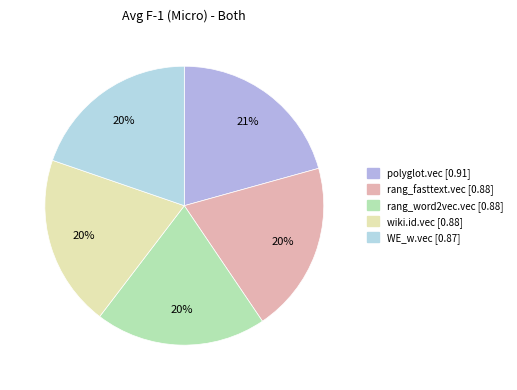

To the nearest percent, what portion does rang_fasttext.vec represent?

20%